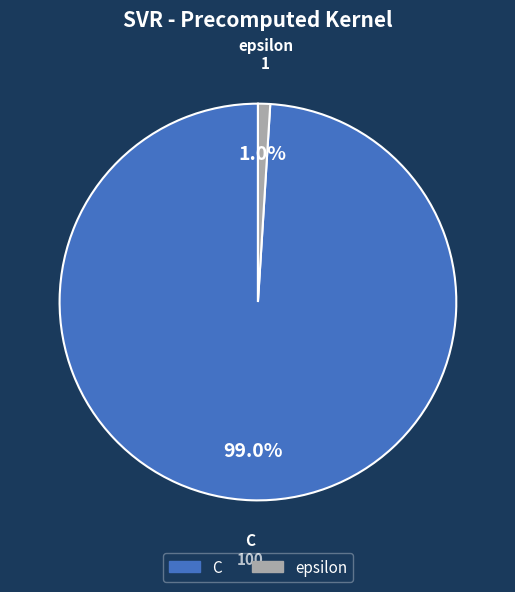

How many slices are in this pie chart?

2